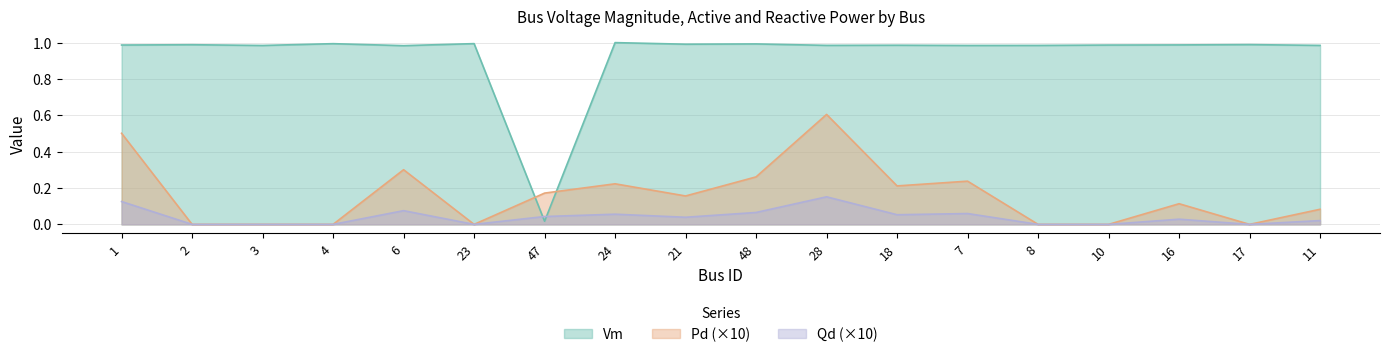

Is it true that Pd equals 0.2 at 7?

True